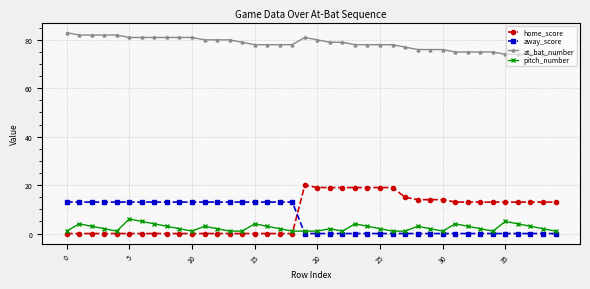

What is the average value of the at_bat_number series?

78